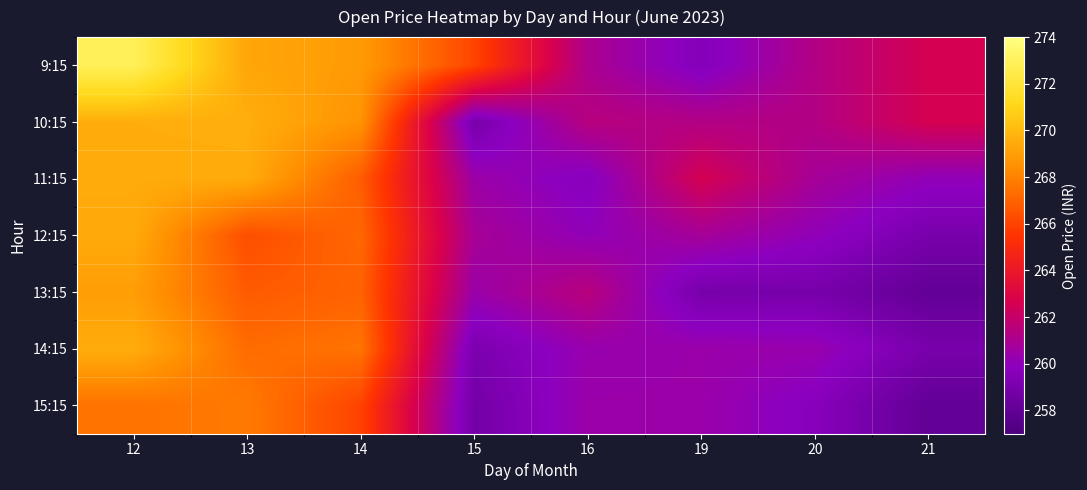

How many series are shown in this chart?

7